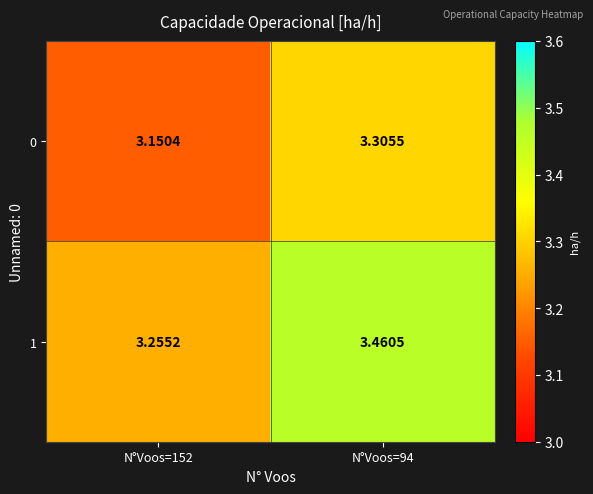

Is the value of 1 at N°Voos=152 greater than the value of 0 at N°Voos=152?

Yes